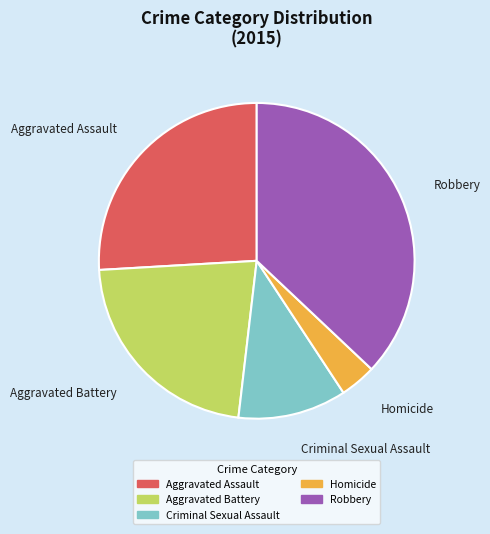

Approximately how many times larger is the value at Aggravated Assault compared to Criminal Sexual Assault?

2.3